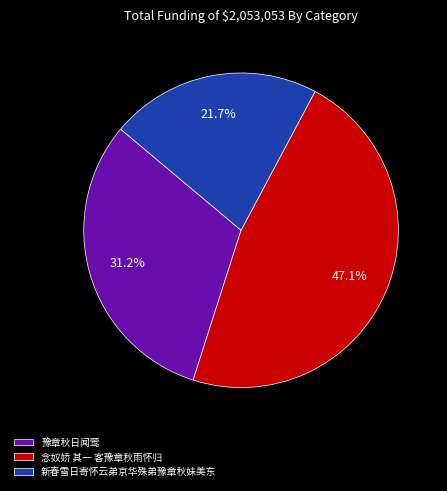

True or false: 豫章秋日闻莺 accounts for 37% of the total.

False